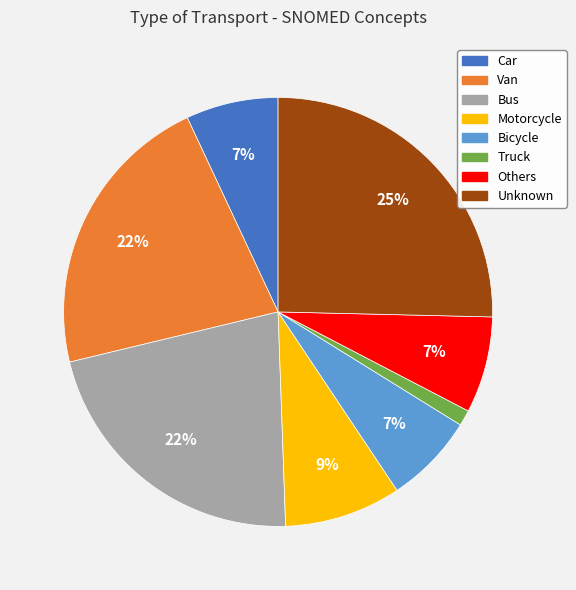

True or false: Others accounts for 2% of the total.

False